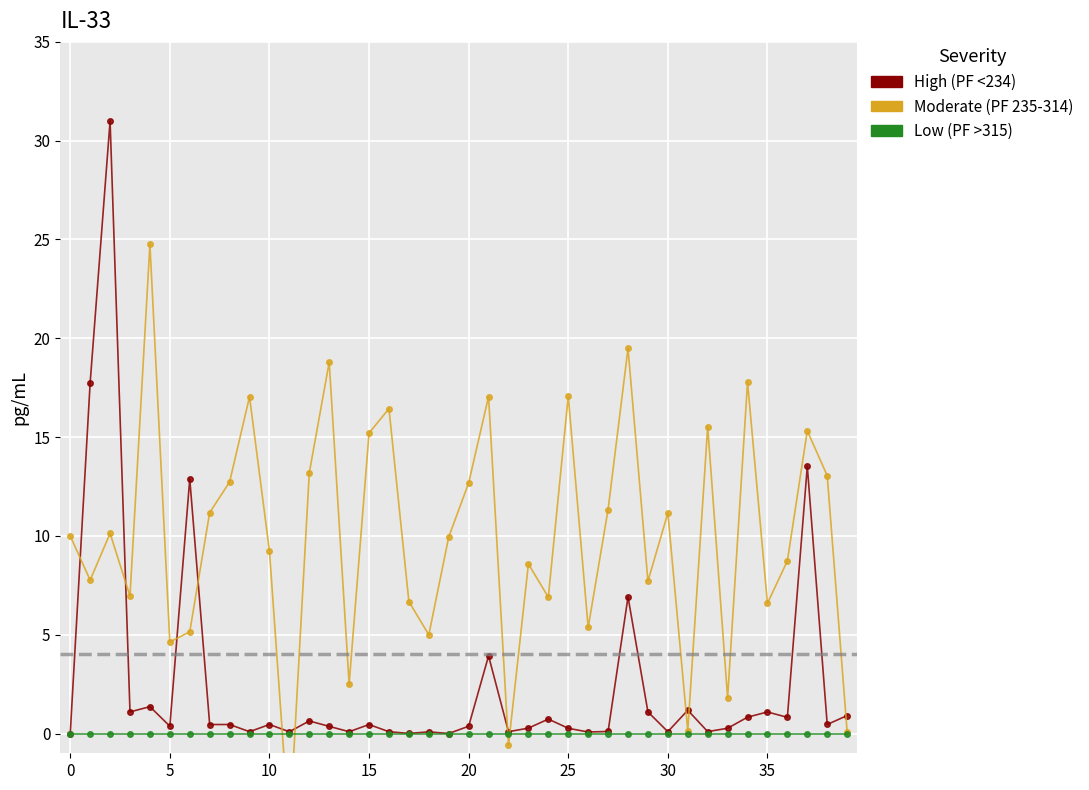

Which series ends up on top after the final intersection of Moderate (PF 235-314) and High (PF <234)?

High (PF <234)